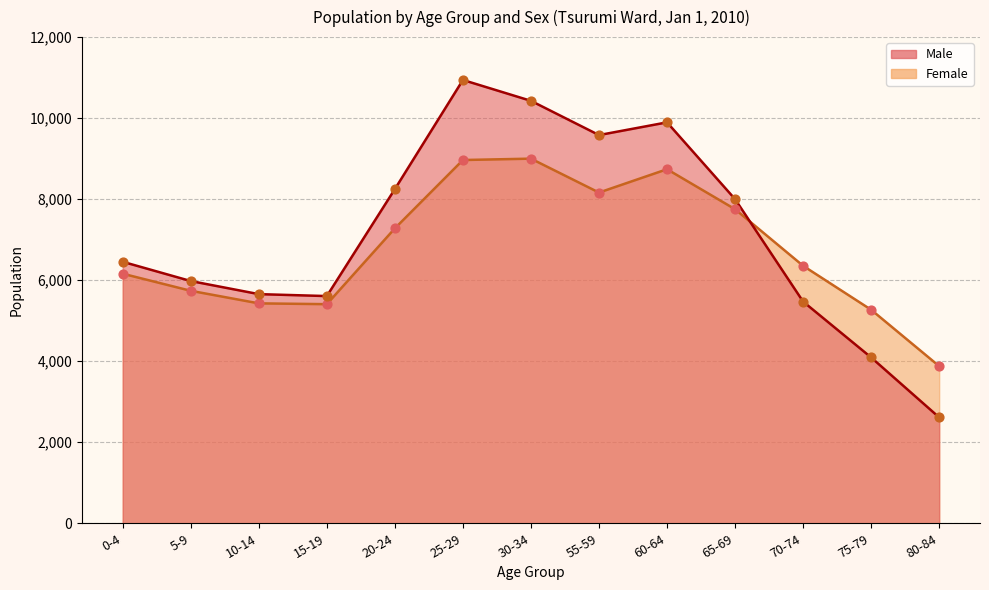

Which series reaches the maximum Y coordinate?

Male